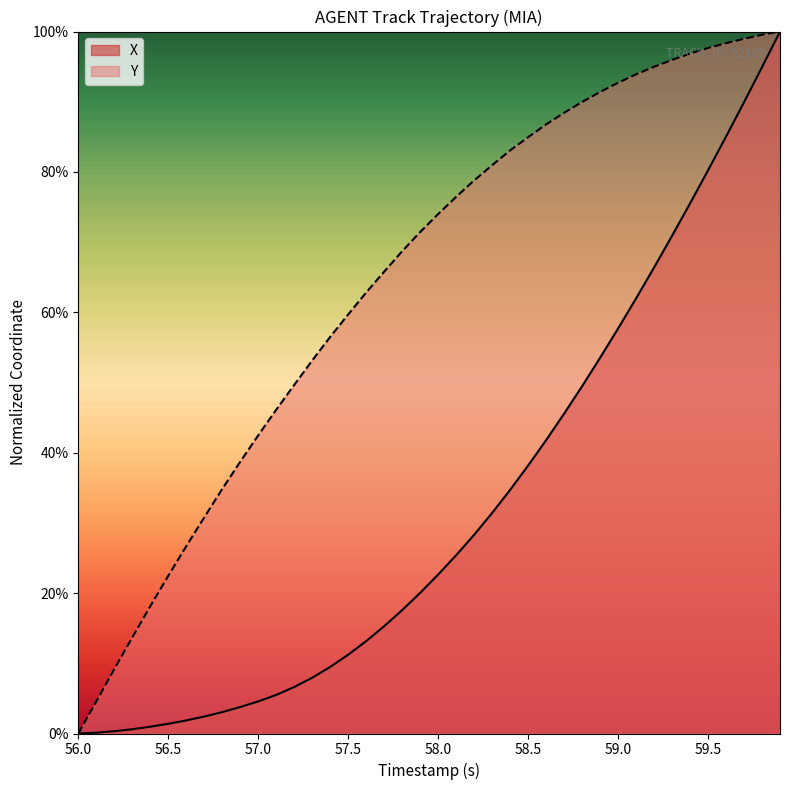

What is the average value of the X series?

32.0